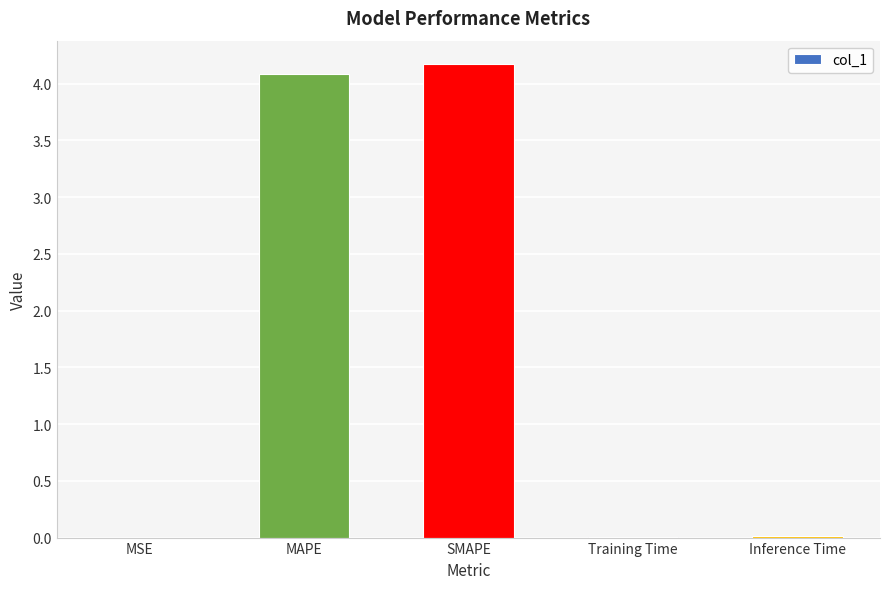

The value at MAPE is 4.1. True or false?

True